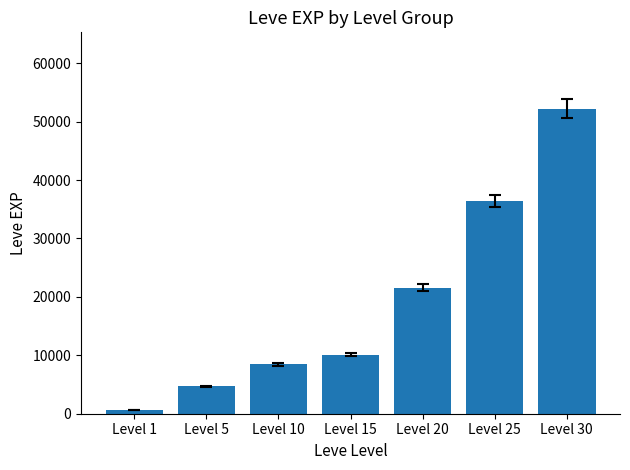

Are the bars horizontal?

No